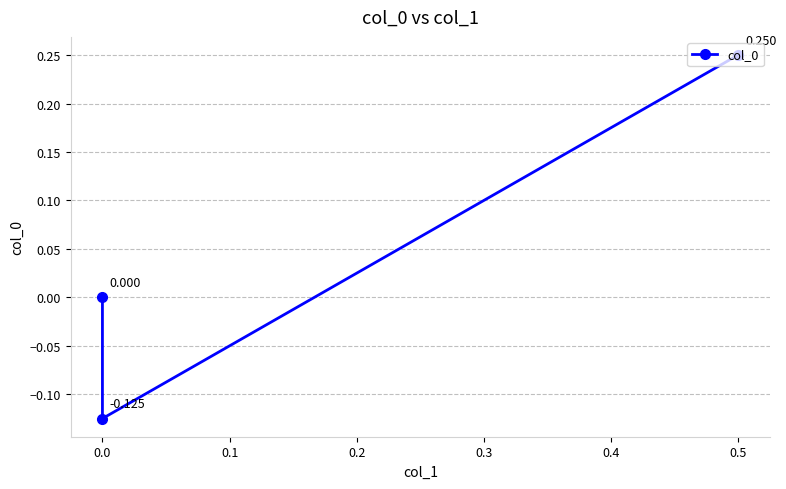

What is the change in value from 0.5 to 0.0?

-0.2